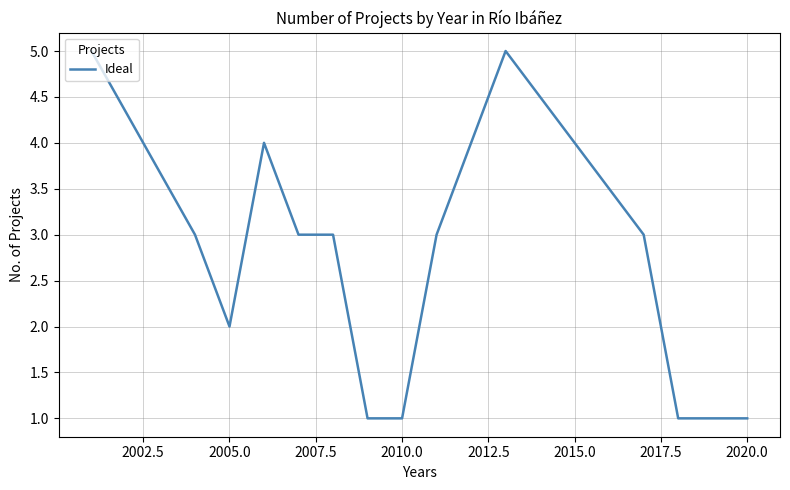

What is the maximum value shown in the chart?

5